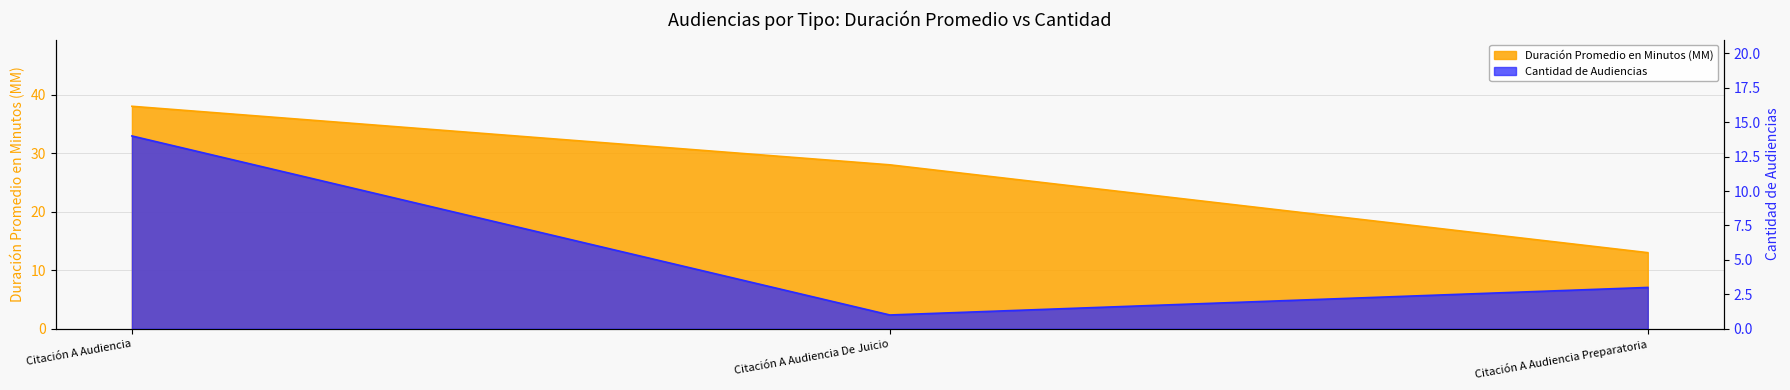

At which label does Cantidad de Audiencias first exceed 3?

Citación A Audiencia